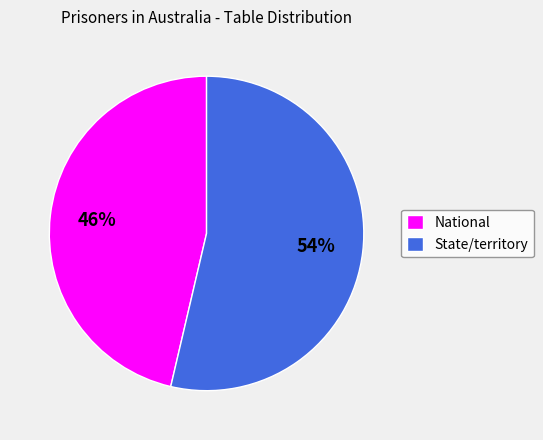

Between State/territory and National, which is larger?

State/territory